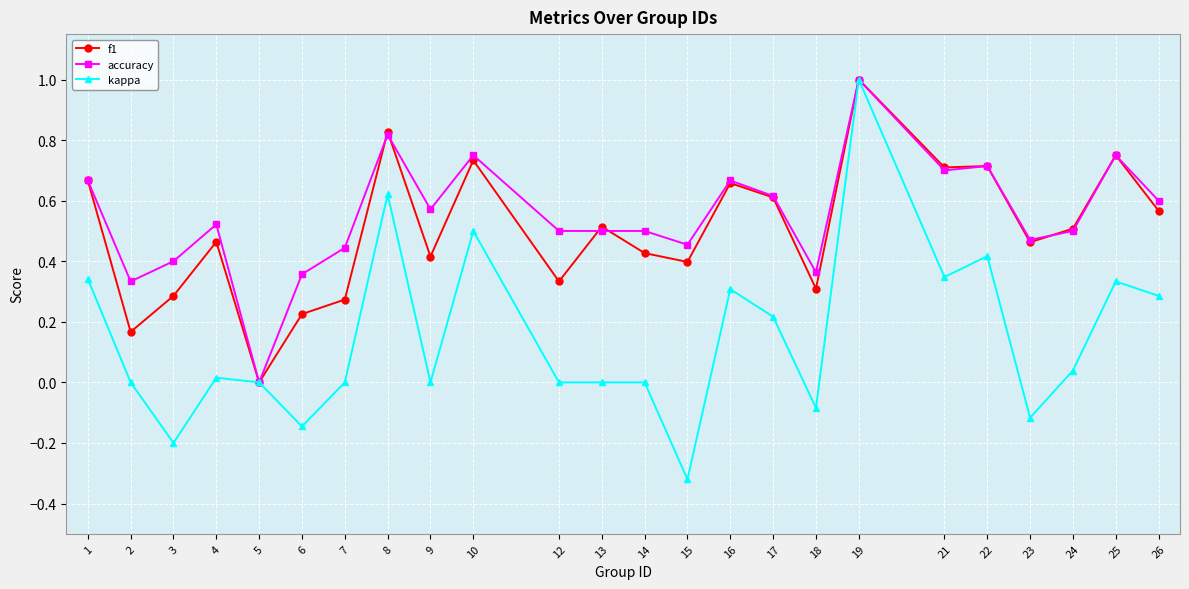

True or false: f1 has a value of 0.5 at 18.

False